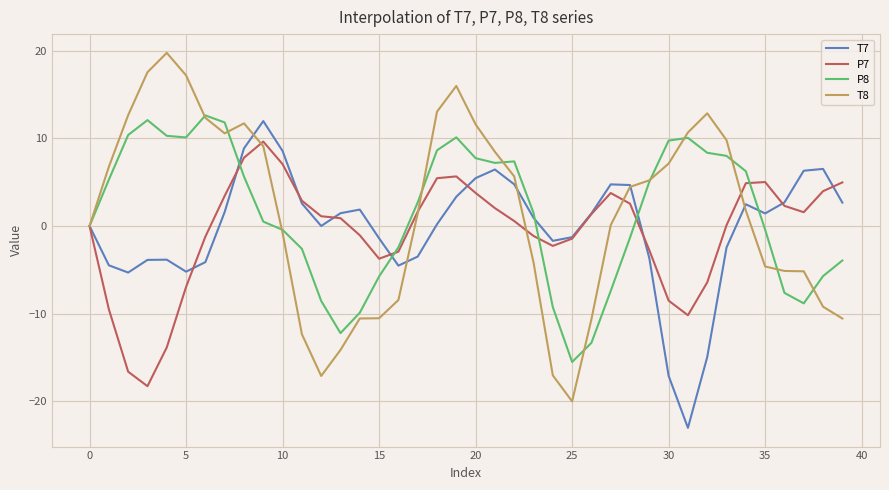

Is this an area chart (filled region under the line)?

No